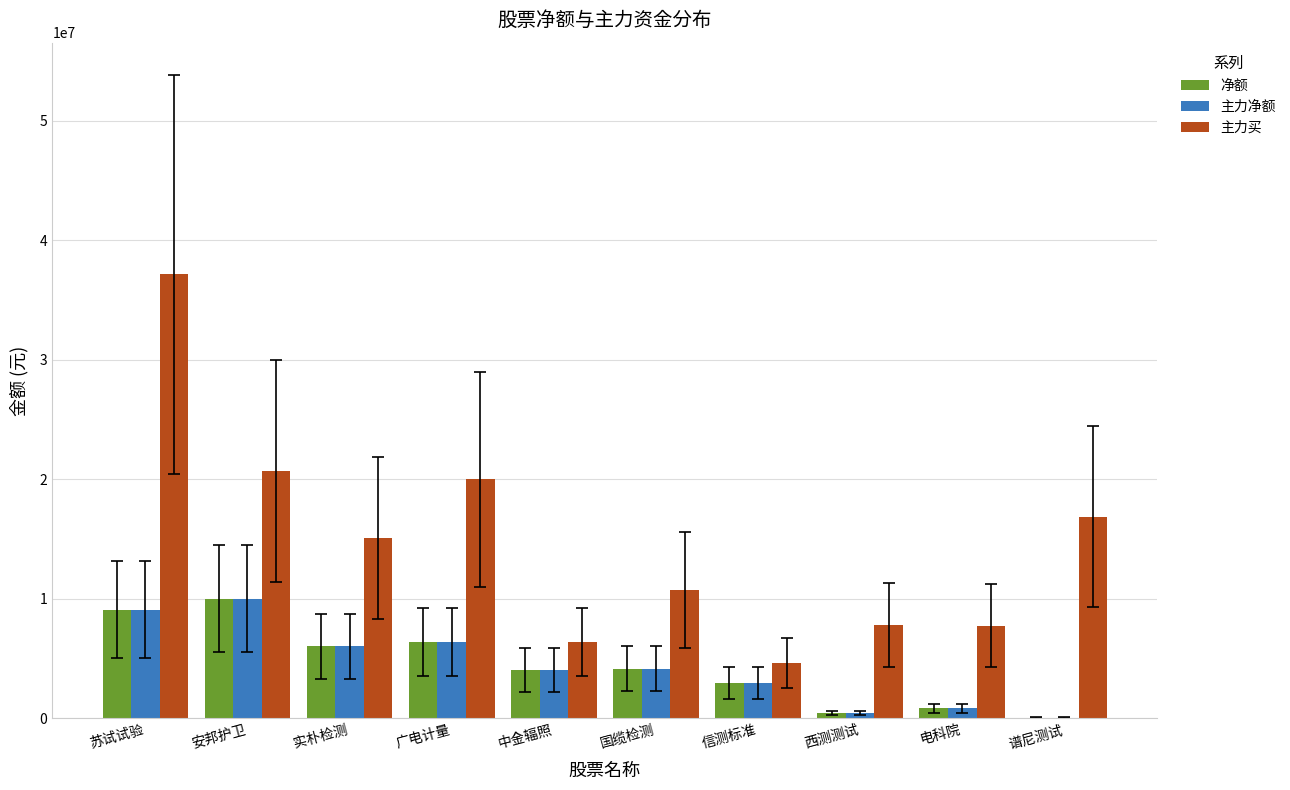

True or false: 净额 has a value of 4048261 at 中金辐照.

True